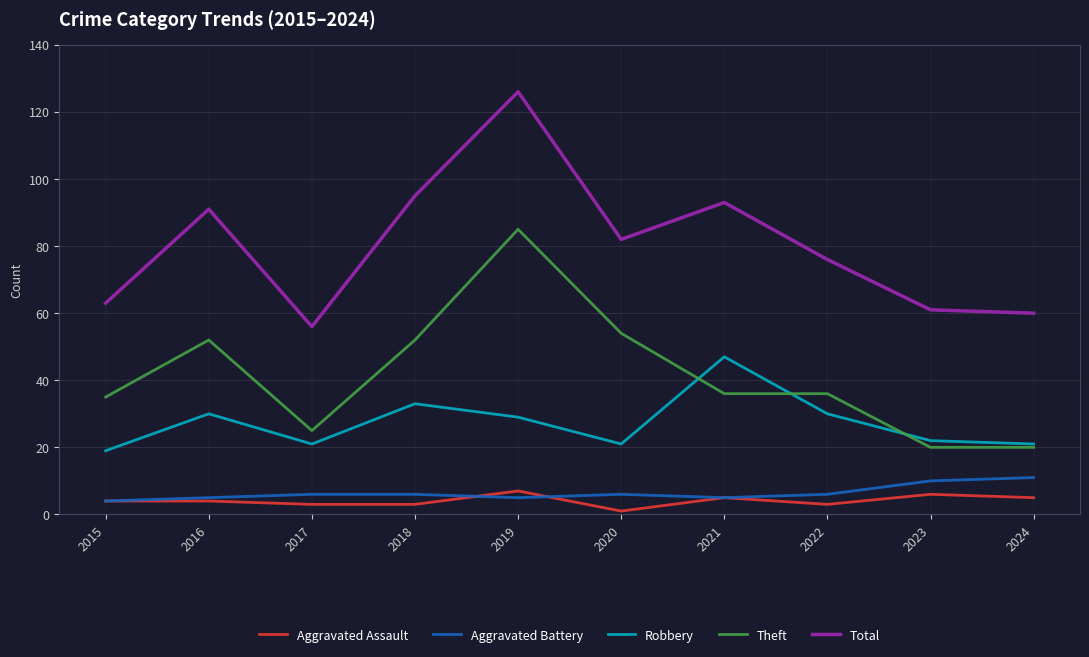

The value of Aggravated Assault at 2015 is 4. True or false?

True